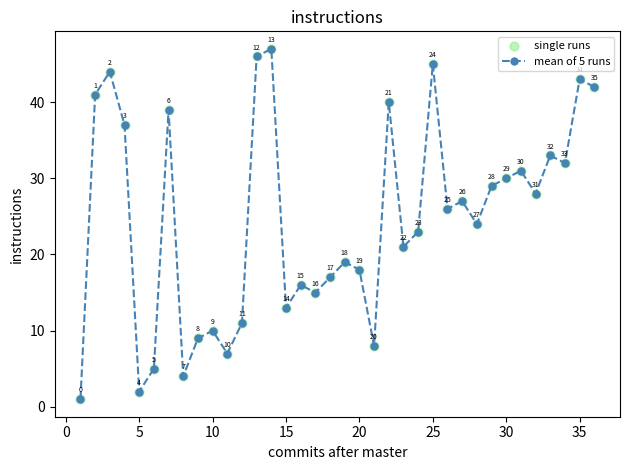

What is the greatest value displayed?

47